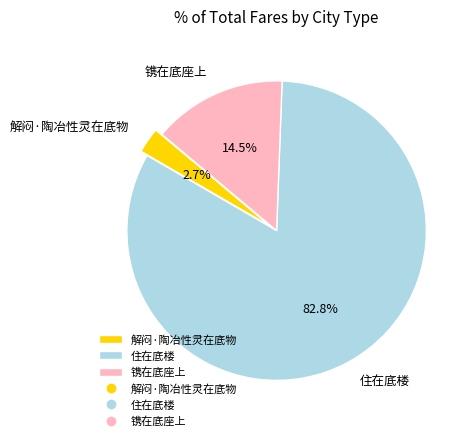

Between 镌在底座上 and 解闷·陶冶性灵在底物, which is larger?

镌在底座上